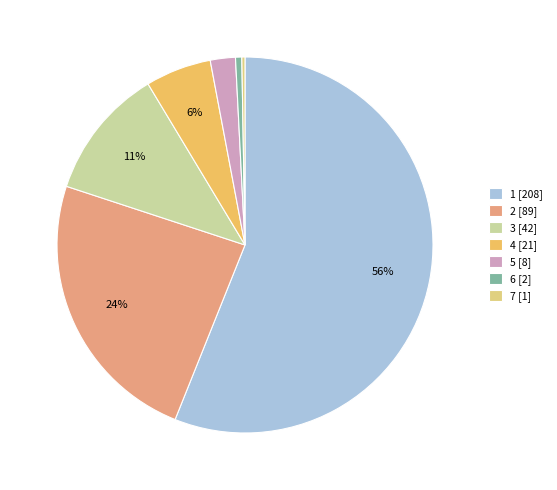

Which has a higher value, 5 or 3?

3